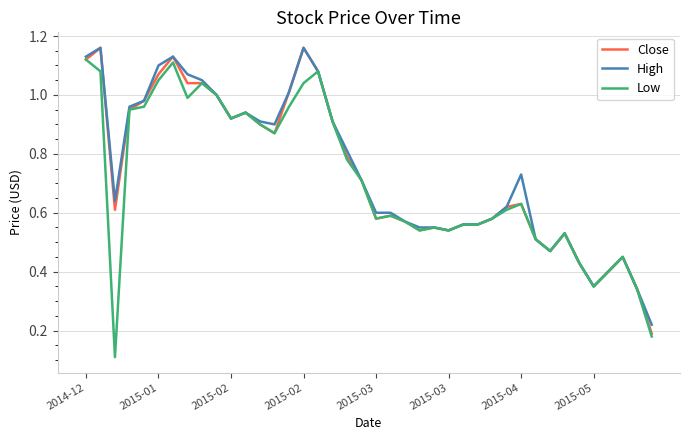

What is the label of the 40th point from the left?

39